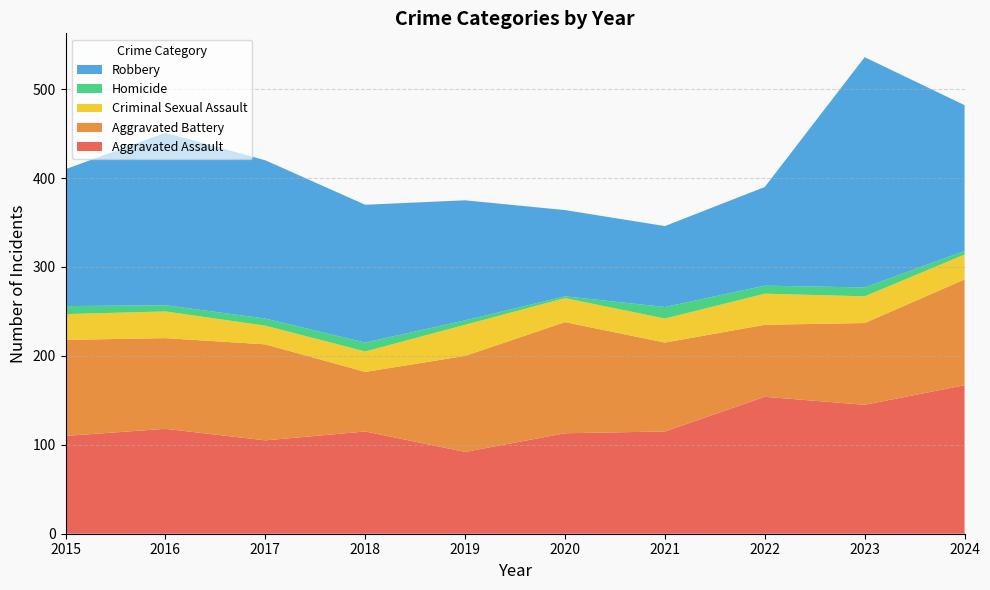

Reading left to right, list all the values displayed in this chart.

Aggravated Assault: 2015=110	2016=118	2017=105	2018=115	2019=92	2020=113	2021=115	2022=154	2023=145	2024=167
Aggravated Battery: 2015=108	2016=102	2017=108	2018=67	2019=108	2020=125	2021=100	2022=81	2023=92	2024=119
Criminal Sexual Assault: 2015=29	2016=30	2017=21	2018=23	2019=35	2020=27	2021=27	2022=35	2023=30	2024=28
Homicide: 2015=9	2016=7	2017=8	2018=10	2019=5	2020=2	2021=13	2022=9	2023=10	2024=4
Robbery: 2015=154	2016=194	2017=178	2018=155	2019=135	2020=97	2021=91	2022=111	2023=259	2024=164